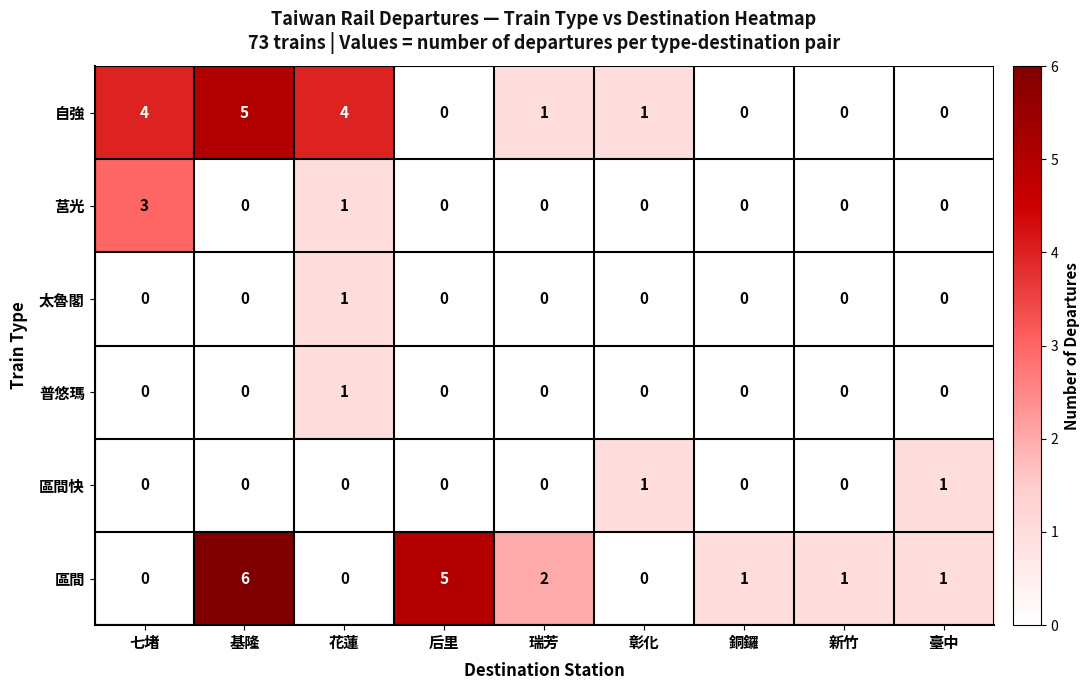

Count the 普悠瑪 values in the range 0 to 1.

9